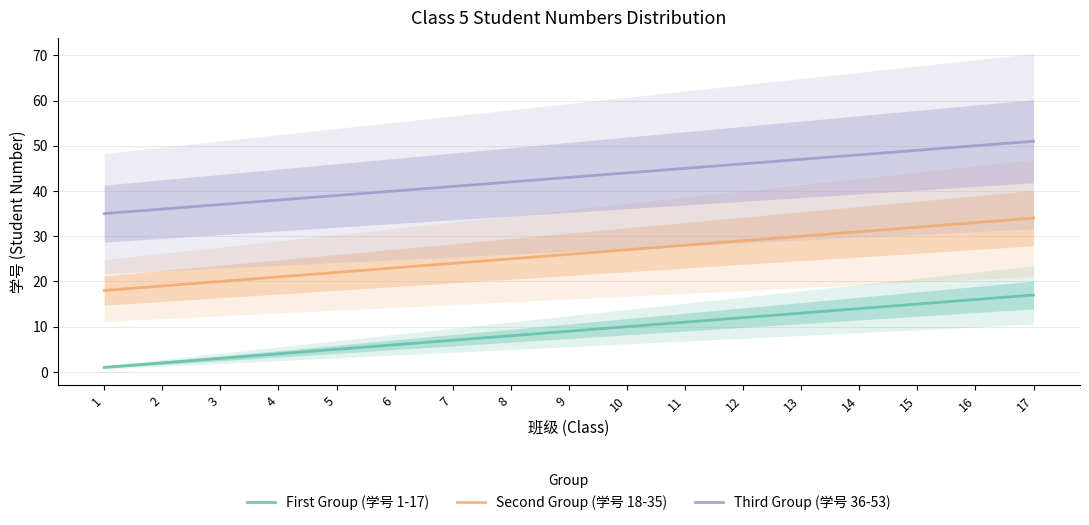

True or false: Second Group (学号 18-35) and Third Group (学号 36-53) cross at least once.

False